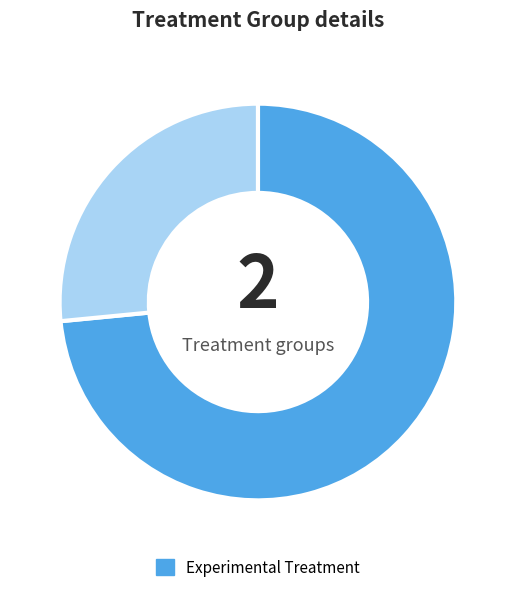

Is there a majority slice in this chart?

Yes